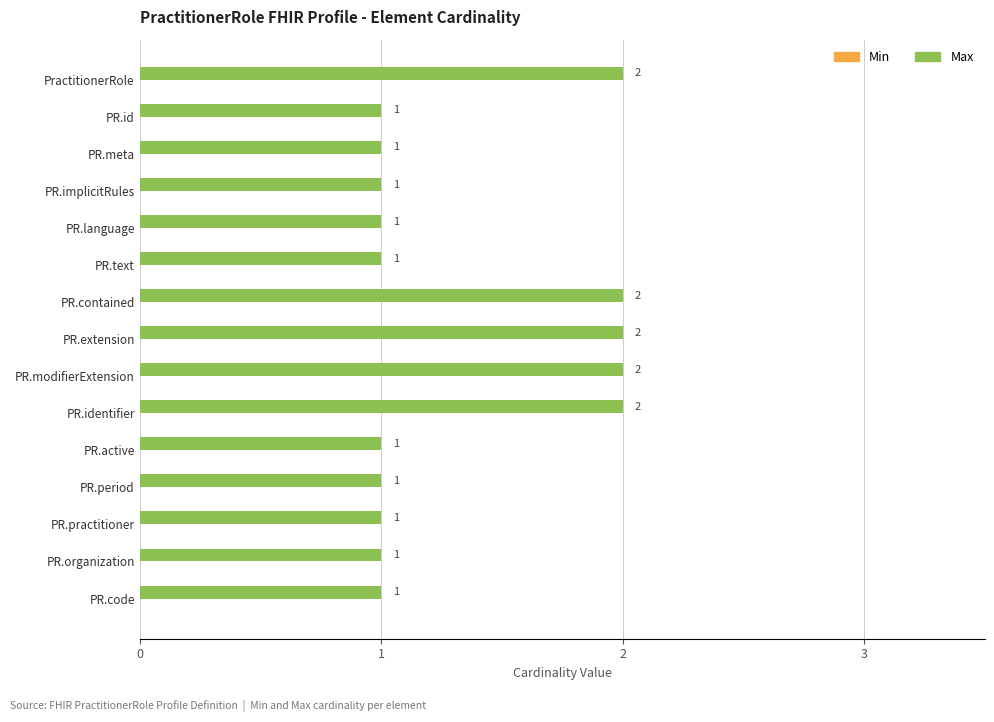

Count the number of categories in the chart.

15